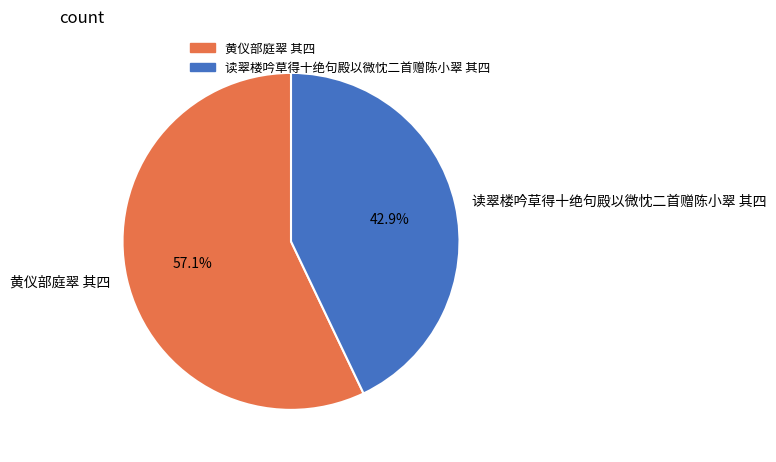

Is it true that 读翠楼吟草得十绝句殿以微忱二首赠陈小翠 其四 is 43% of the pie?

True